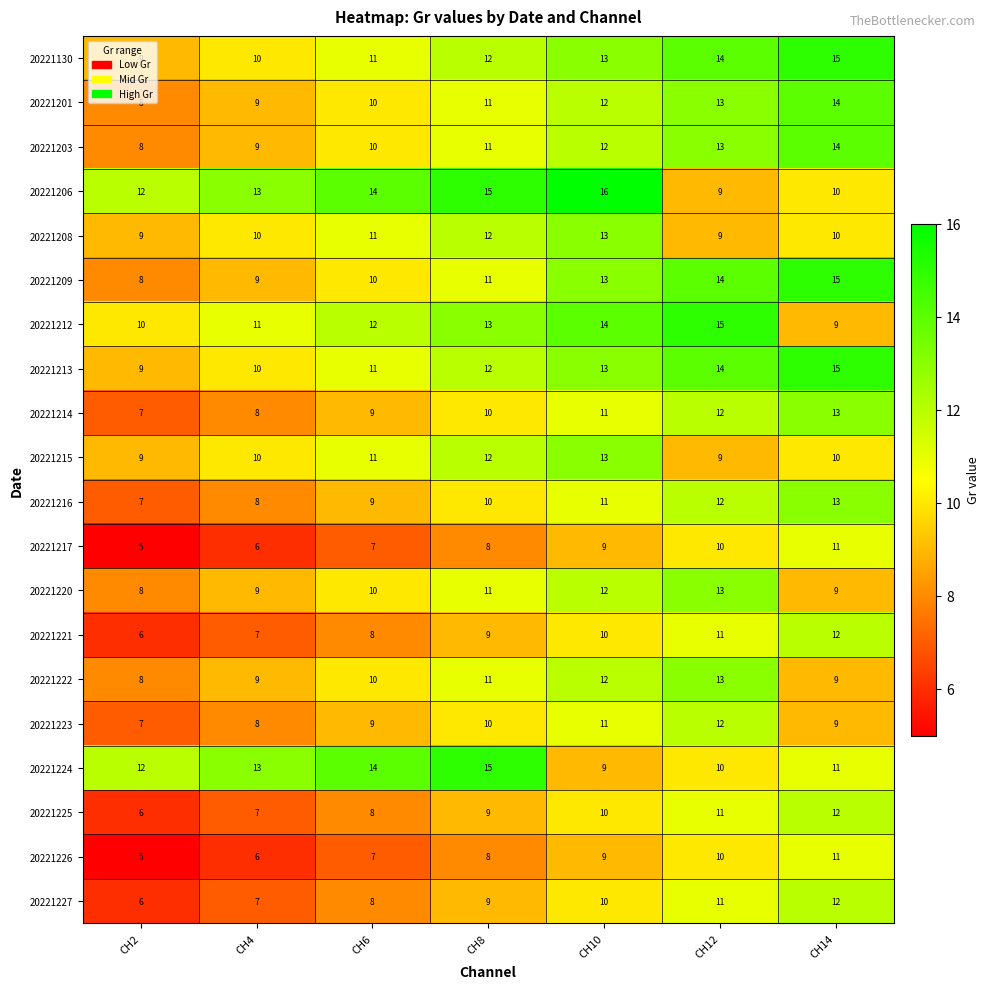

Which series has the largest total across all categories?

20221206